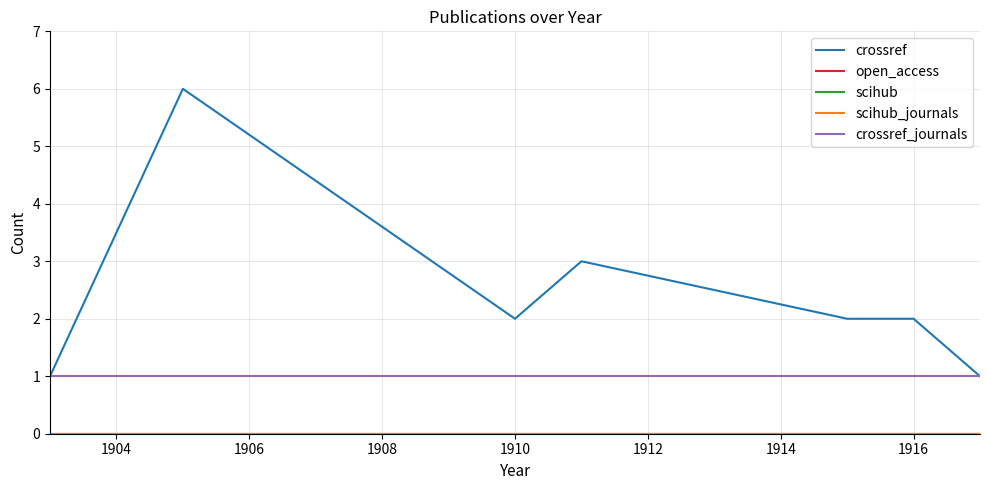

Does the chart have visible grid lines?

Yes